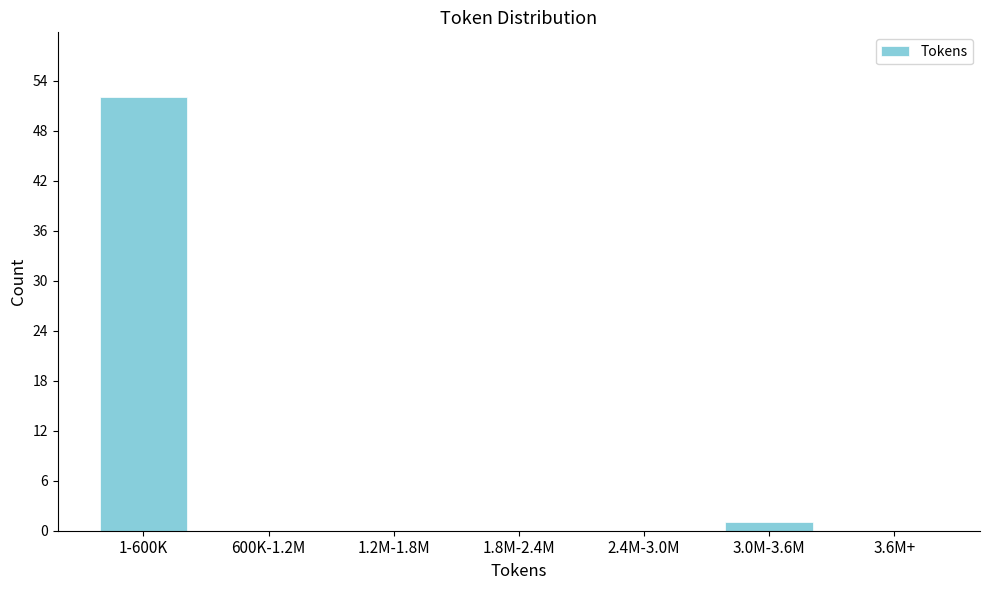

Reading left to right, list all the values displayed in this chart.

1-600K=52	600K-1.2M=0	1.2M-1.8M=0	1.8M-2.4M=0	2.4M-3.0M=0	3.0M-3.6M=1	3.6M+=0